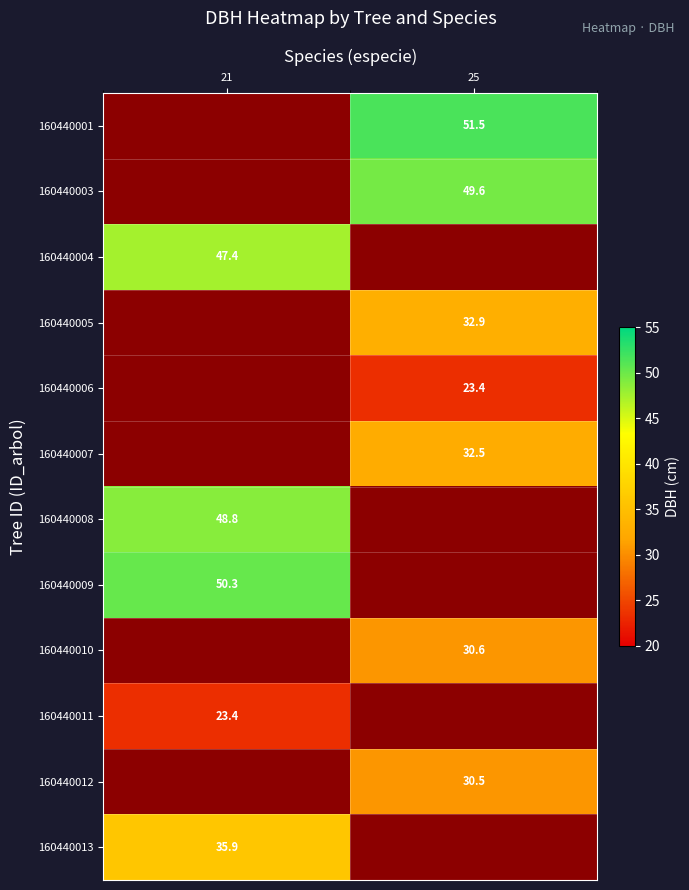

True or false: 160440005 has a value of 20.8 at 25.

False